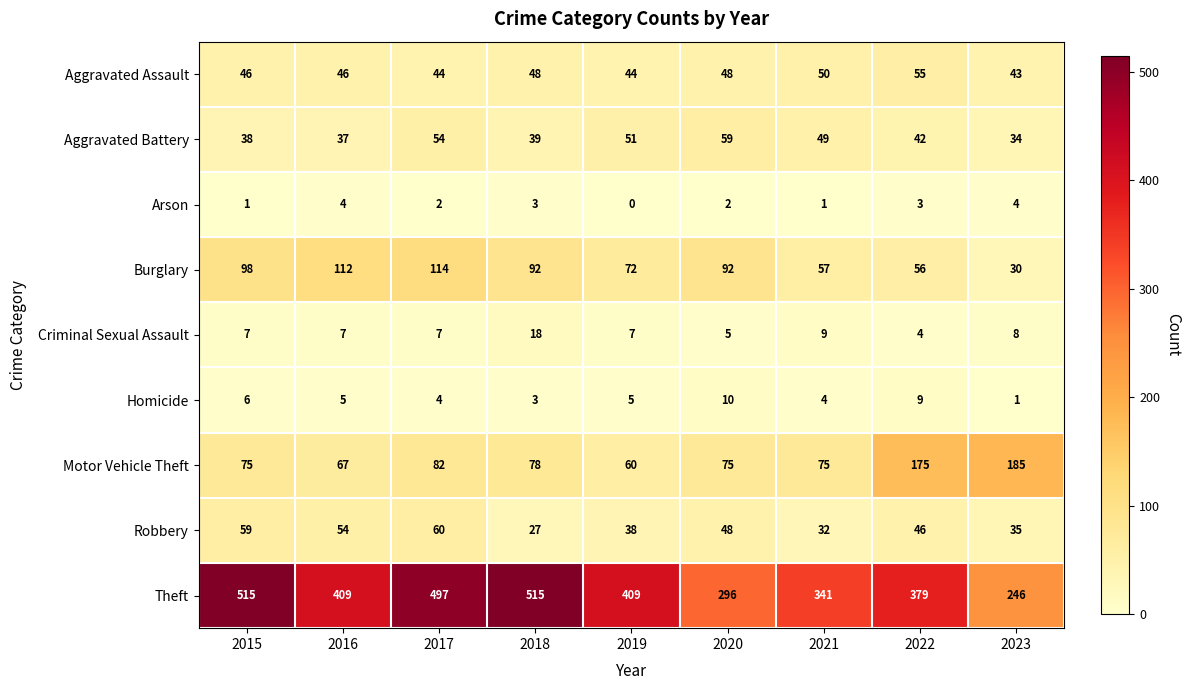

What is the average value of the Motor Vehicle Theft series?

97